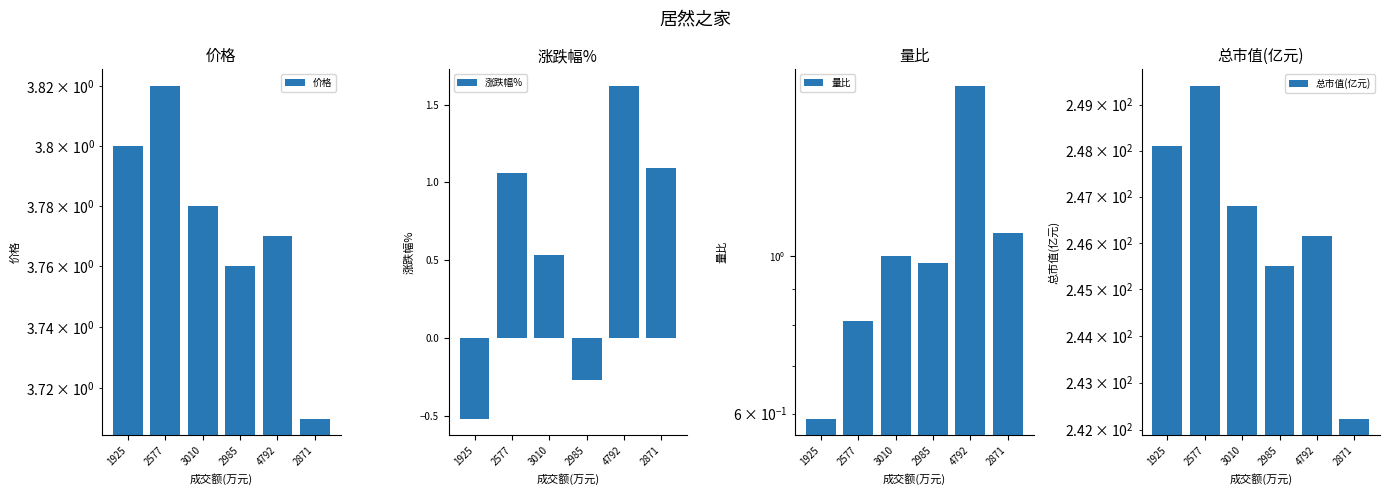

What is the average value of the 量比 series?

1.0